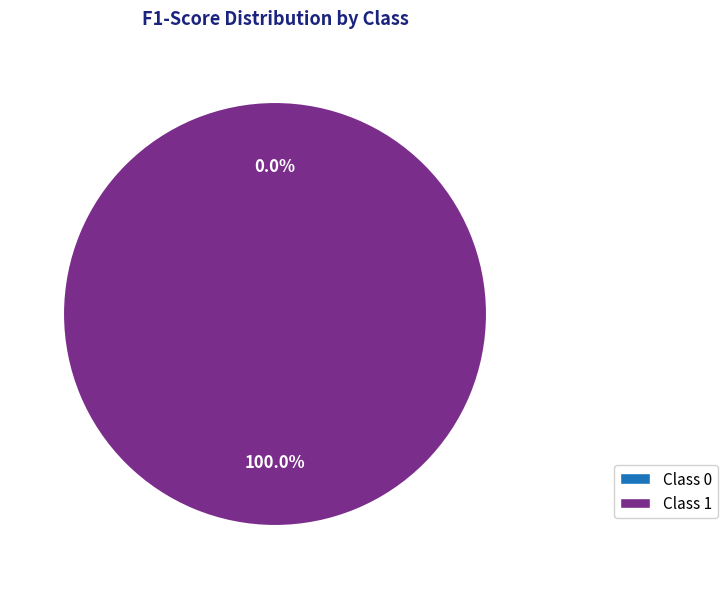

Which slice represents more than half of the pie?

1